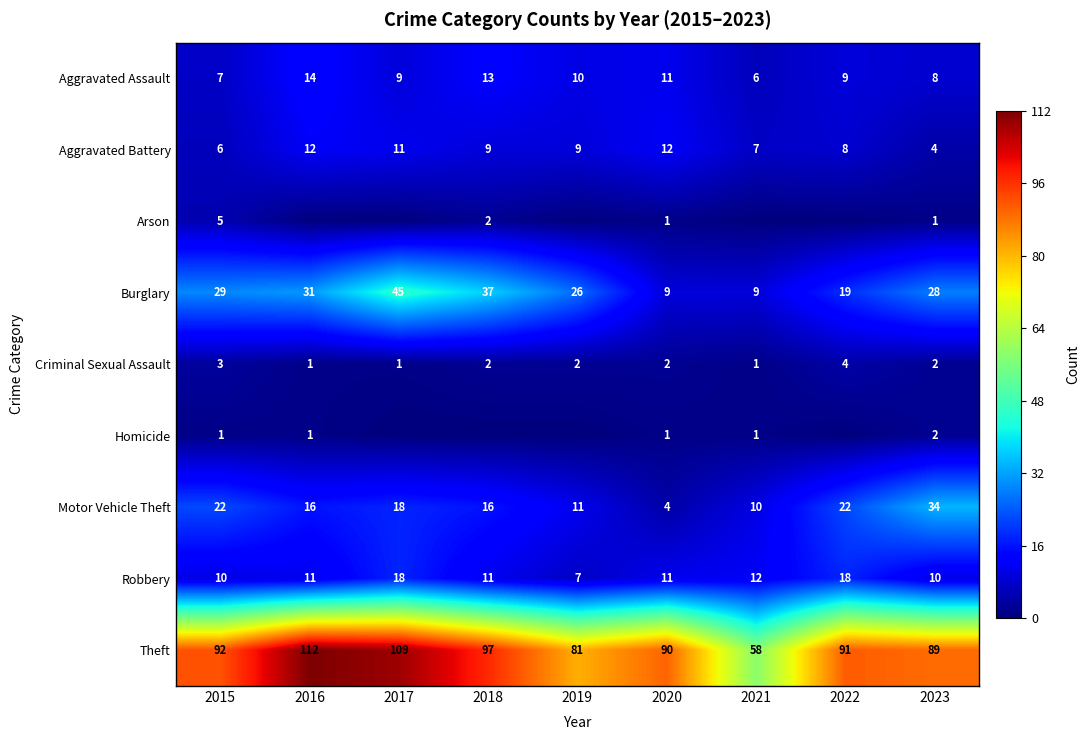

What is the average value of the Burglary series?

26